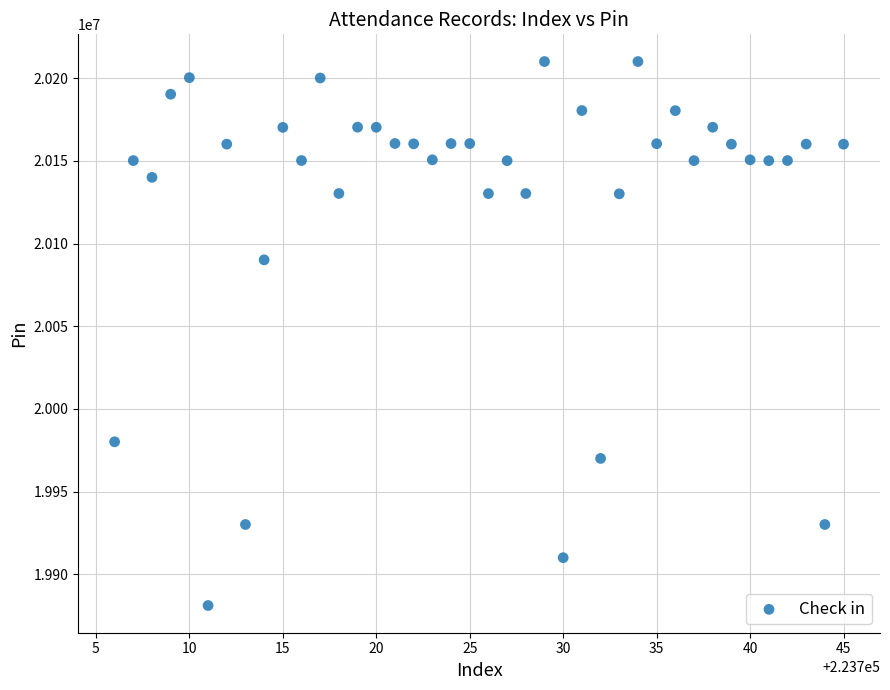

What is the range of Y values (max minus min)?

328876